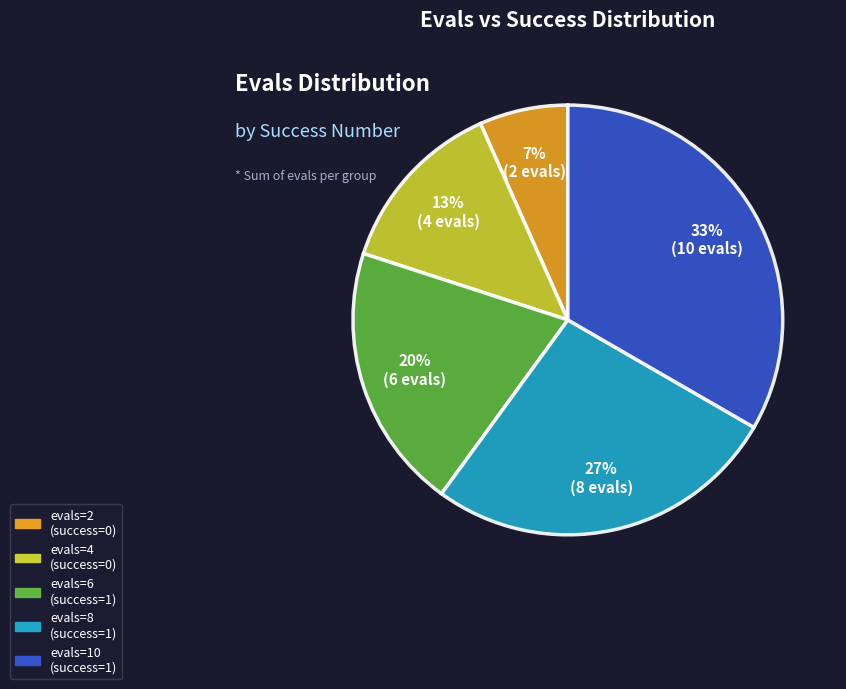

Rank the categories by value from lowest to highest.

evals=2, evals=4, evals=6, evals=8, evals=10